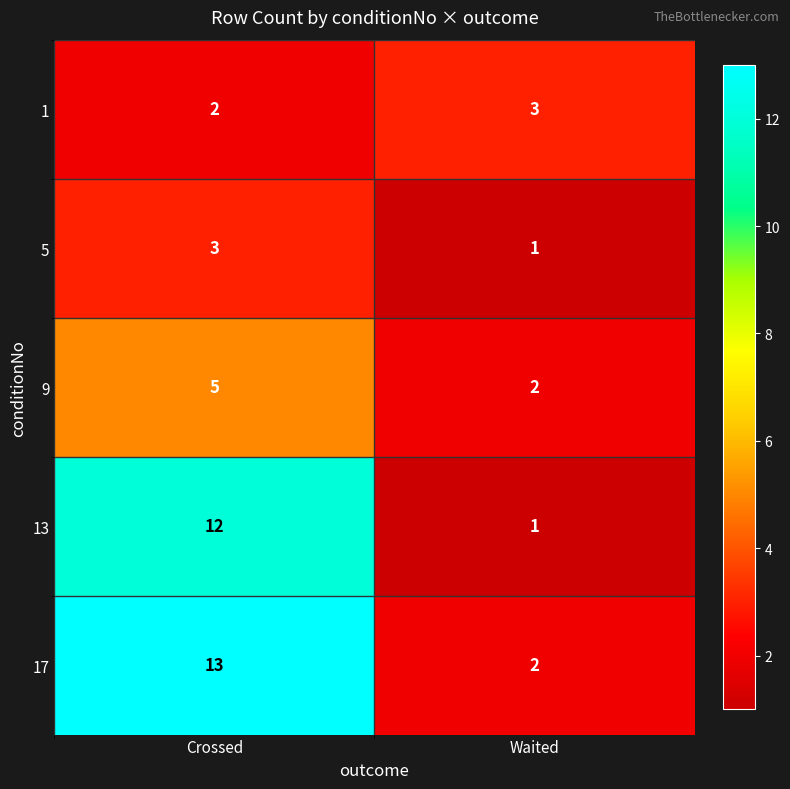

What is the difference between the highest and lowest values at Crossed?

11